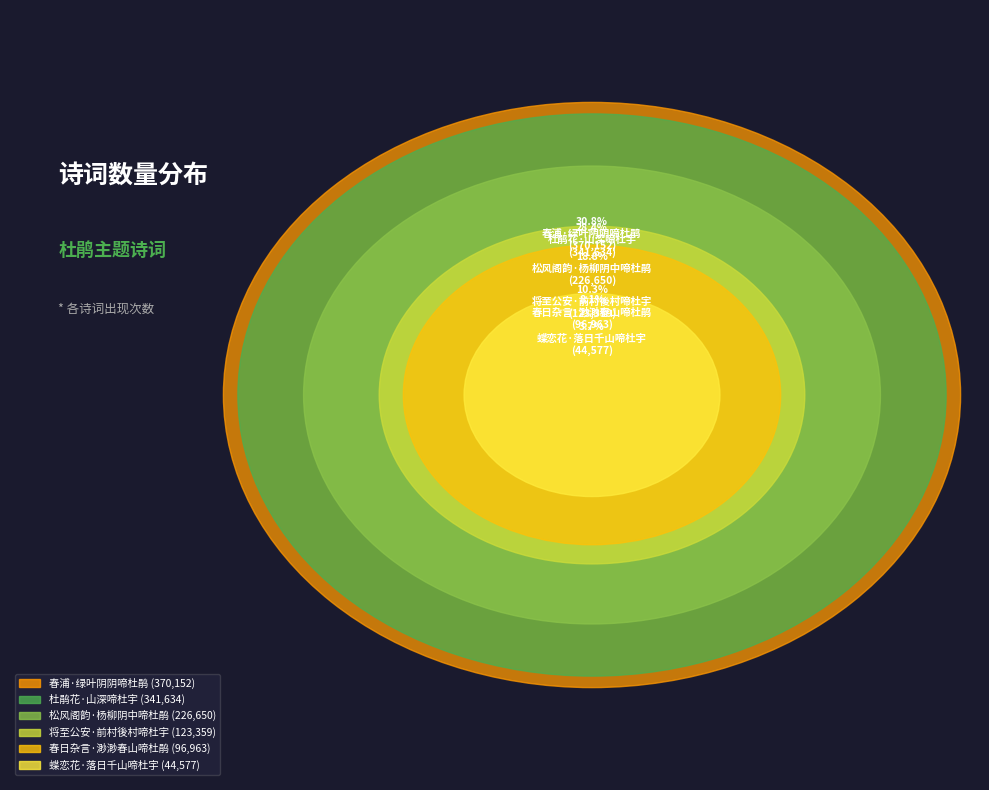

To the nearest percent, what portion does 春浦·绿叶阴阴啼杜鹃 represent?

31%